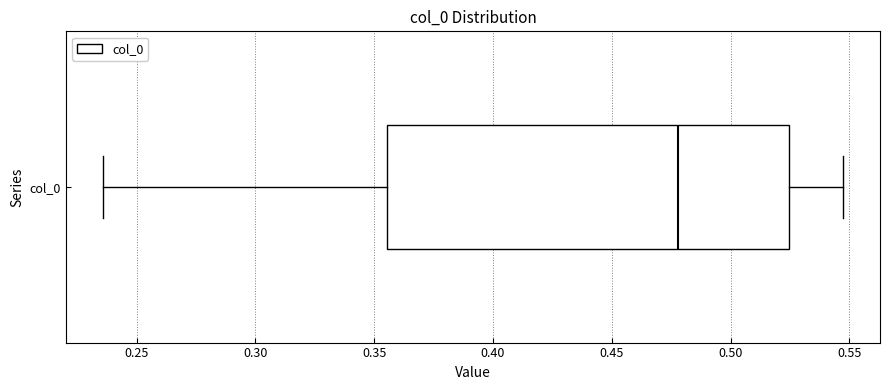

Where is the left edge of the box for col_0 on the x-axis? The values are not printed on the chart, so give them approximately, as read against the axis.

0.355